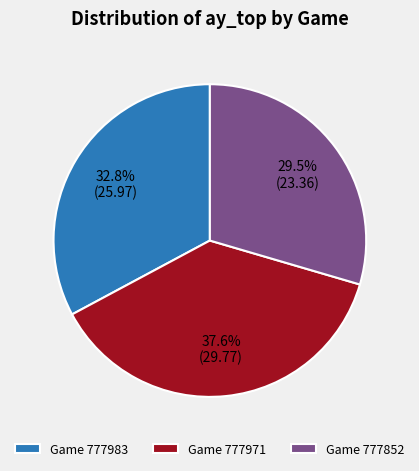

Approximately how many times larger is the value at Game 777983 compared to Game 777852?

1.1